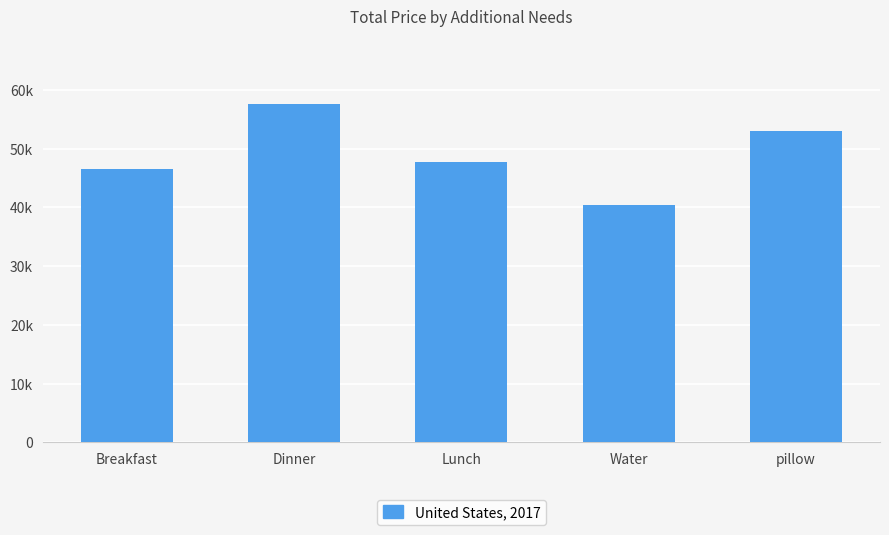

Does the chart contain any negative values?

No